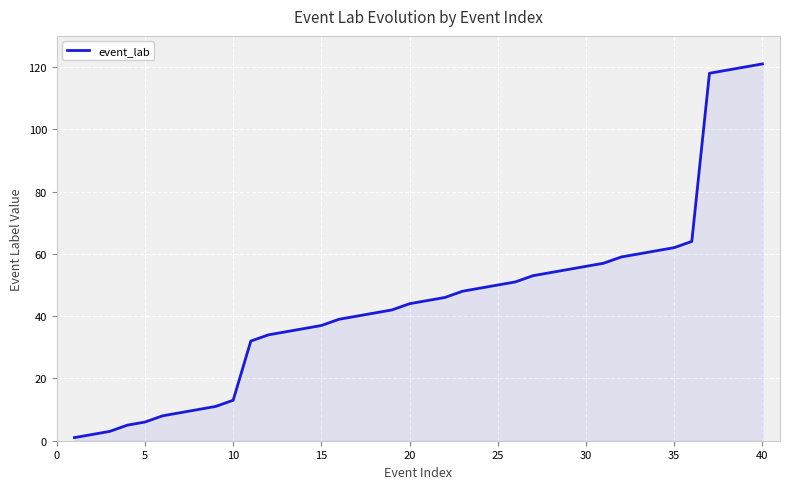

What is the greatest value displayed?

121